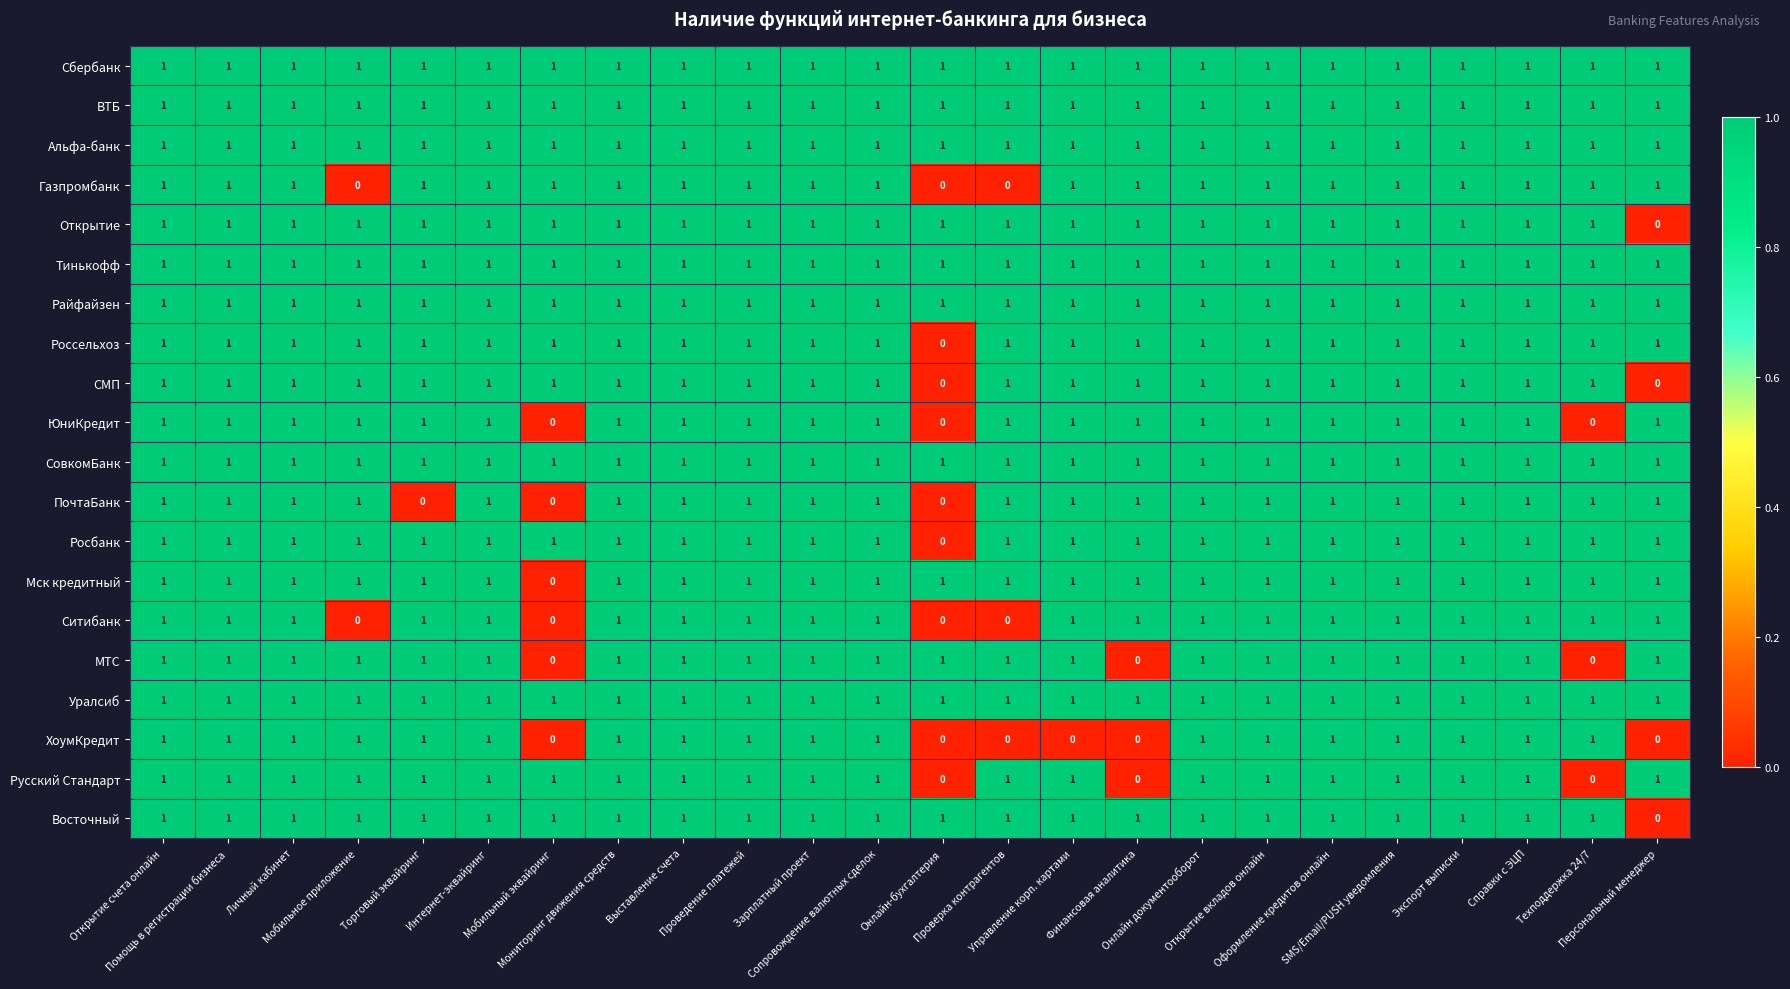

How many Газпромбанк values are between 1 and 2?

21